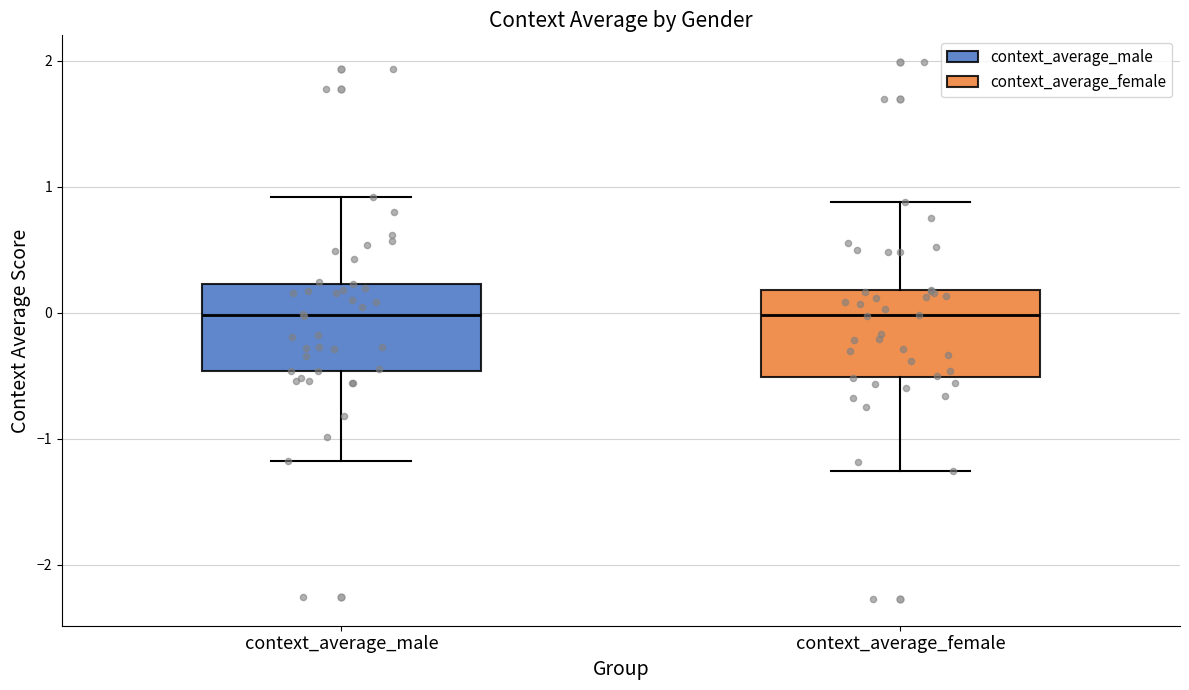

Reading left to right, read every box against the y-axis: the position of its median line, the range the box covers, and the ends of its whiskers. The values are not printed on the chart, so give them approximately, as read against the axis.

context_average_male: median 0.0, box -0.5 to 0.2, whiskers -1.2 to 0.9
context_average_female: median 0.0, box -0.5 to 0.2, whiskers -1.3 to 0.9